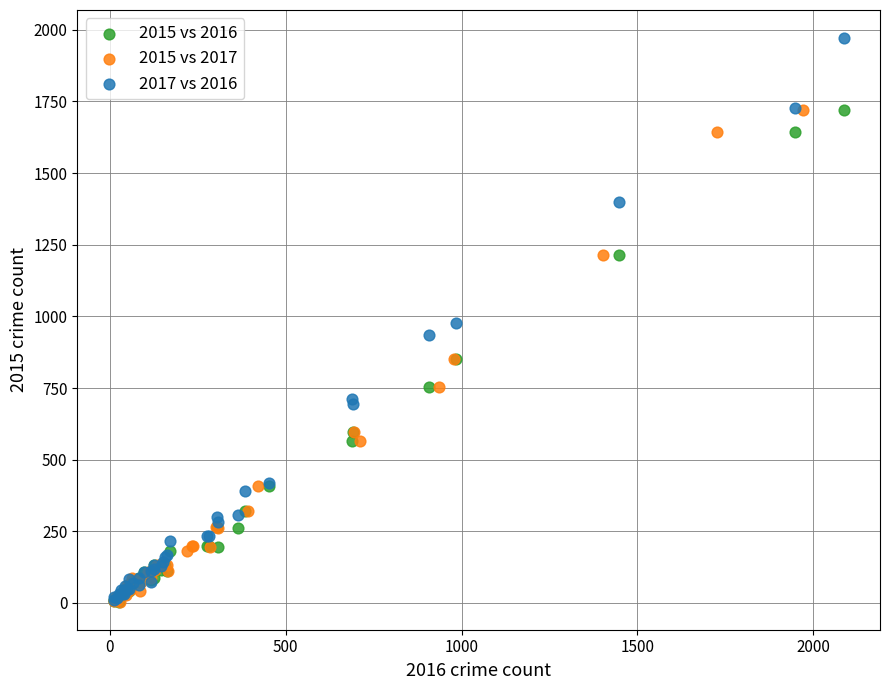

Which series contains the highest Y value?

2017 vs 2016